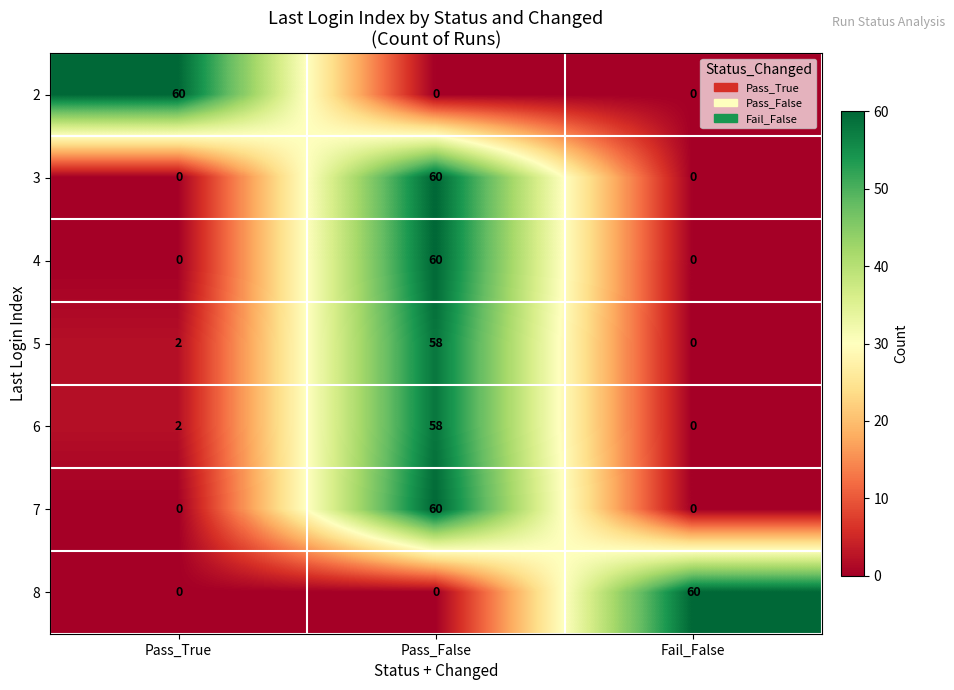

How many categories are shown in the chart?

3